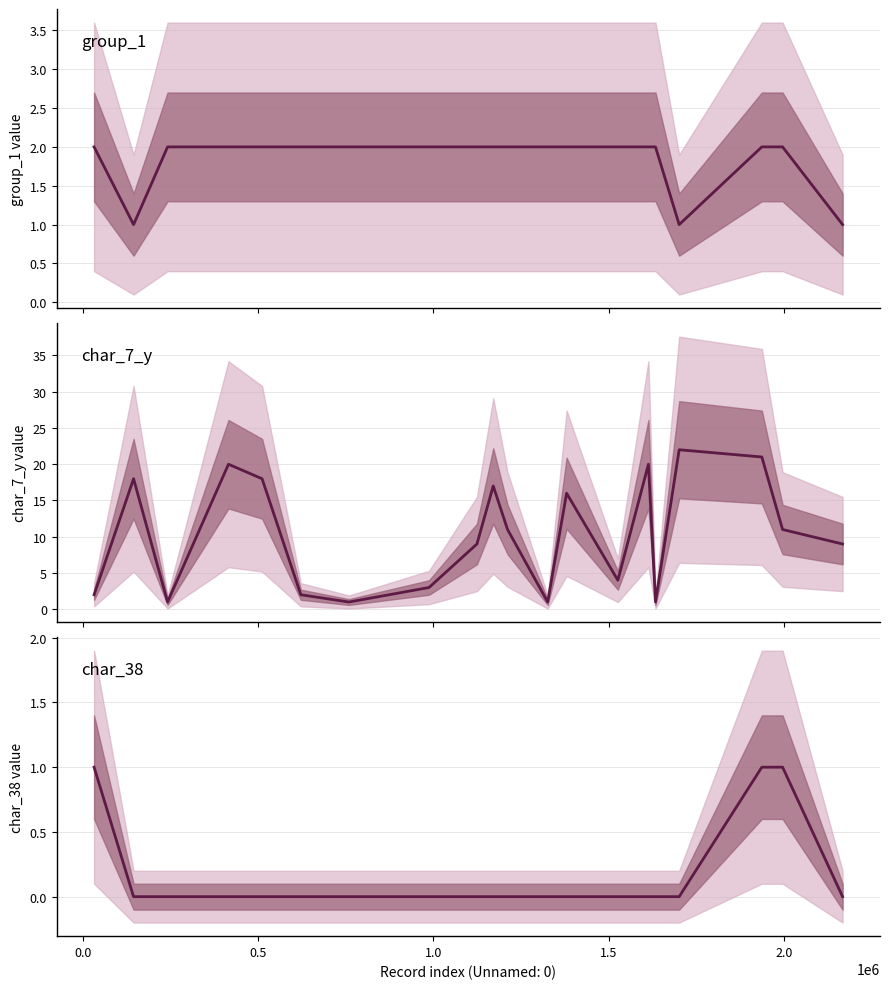

What is the average value of the char_7_y series?

10